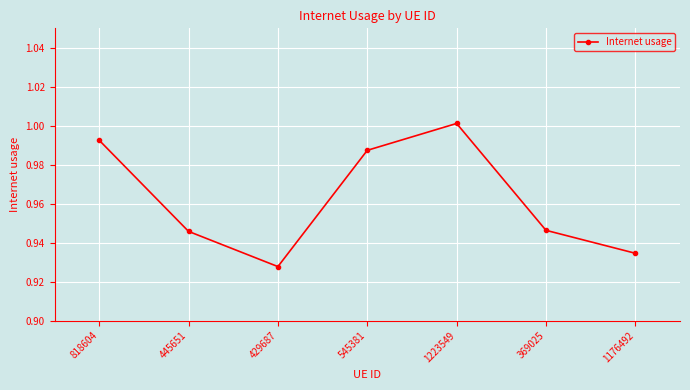

Count the number of categories in the chart.

7